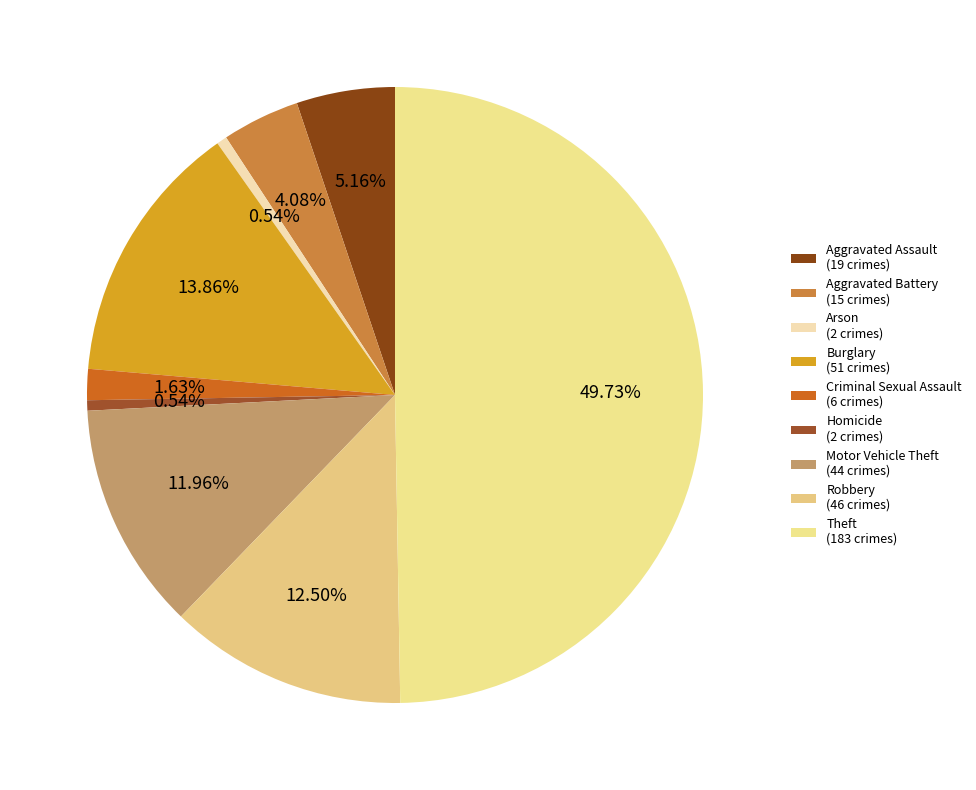

Which has a higher value, Burglary or Robbery?

Burglary